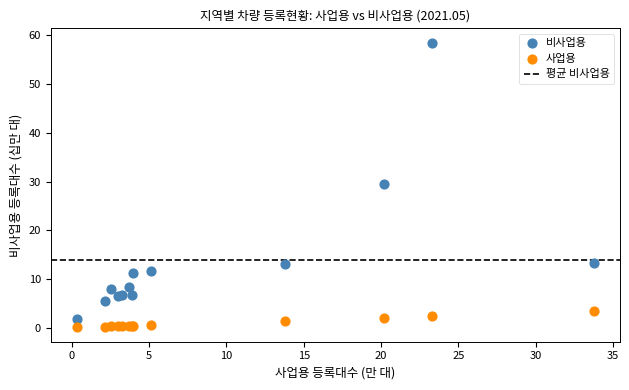

Which series reaches the maximum Y coordinate?

비사업용